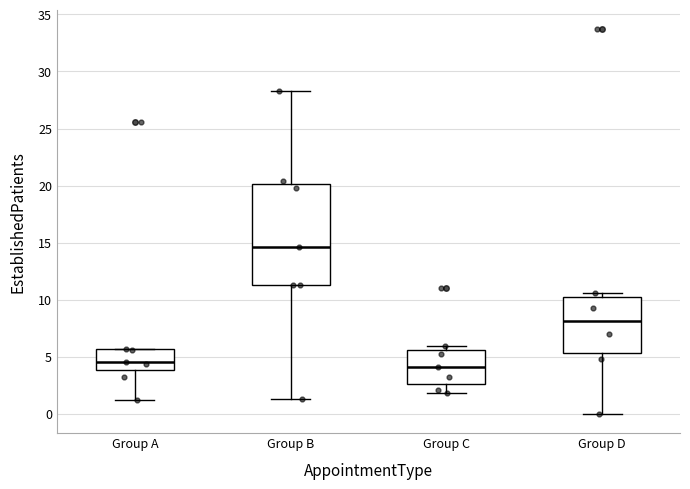

Where does the median line of the box for Group B sit on the y-axis? The values are not printed on the chart, so give them approximately, as read against the axis.

14.5